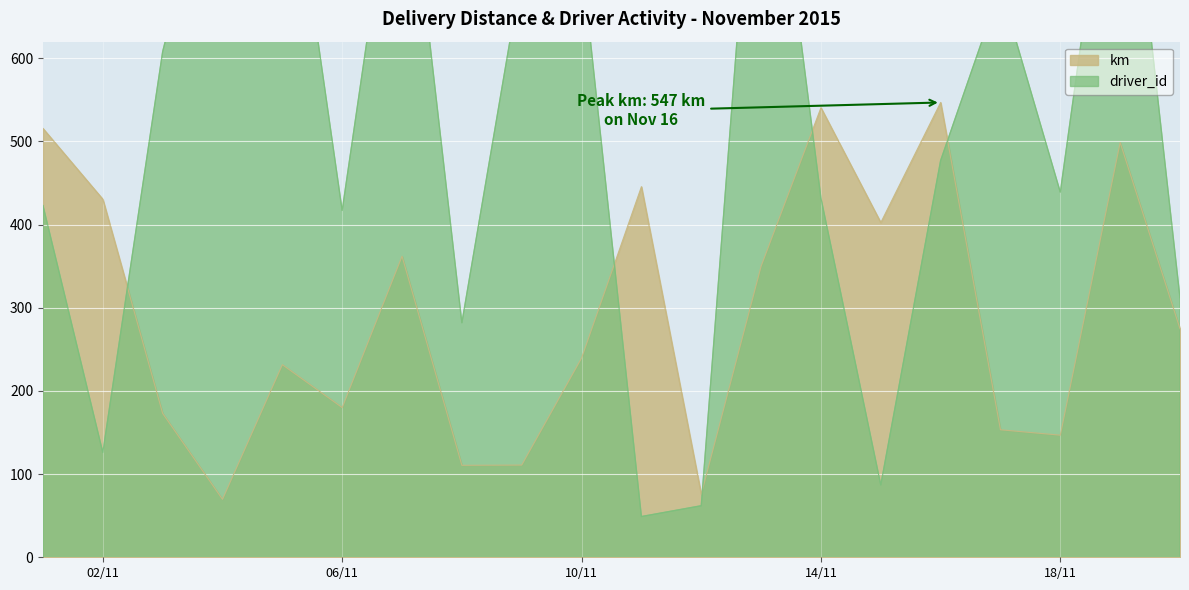

What are all the series names shown in the legend?

km, driver_id